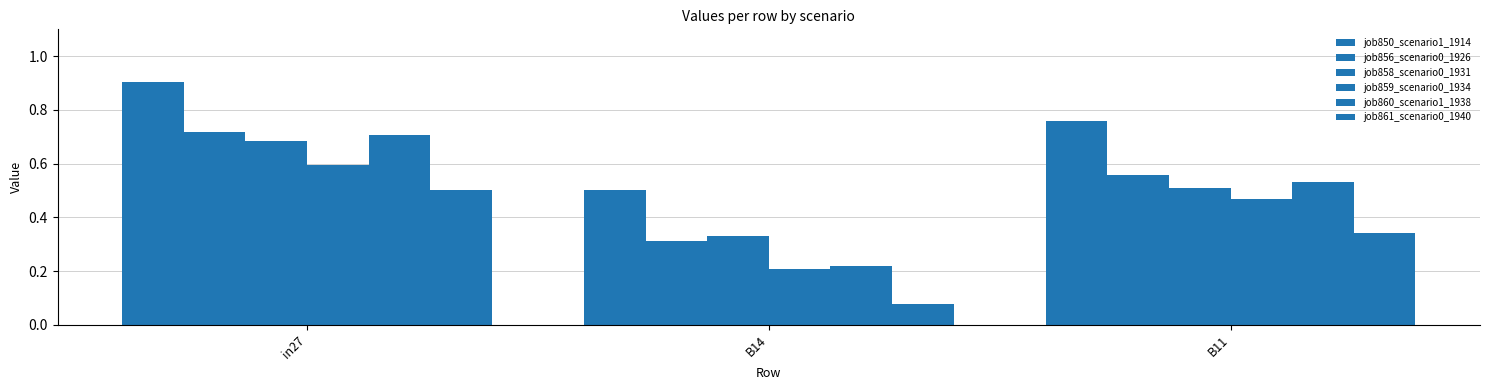

Which has a higher value, in27 or B14?

in27